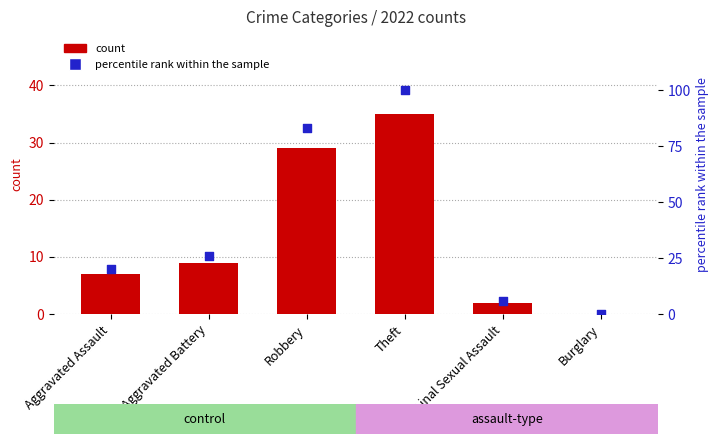

Which has a higher value, Aggravated Assault or Burglary?

Aggravated Assault